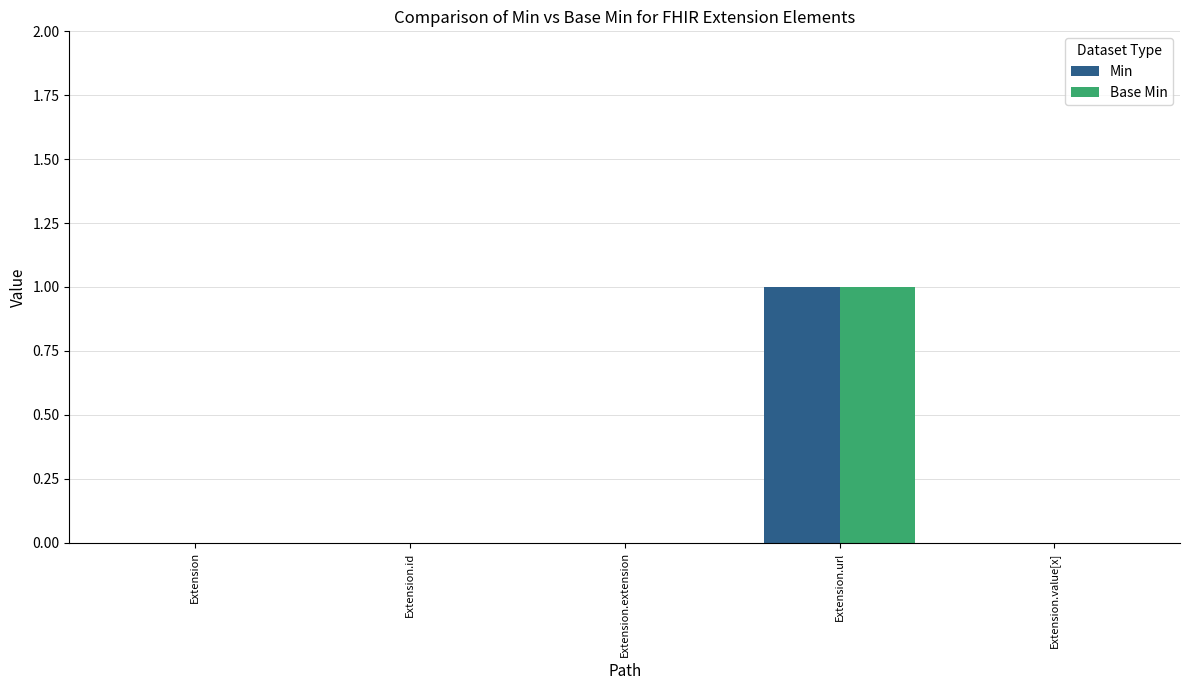

True or false: Min has a value of 0 at Extension.extension.

True